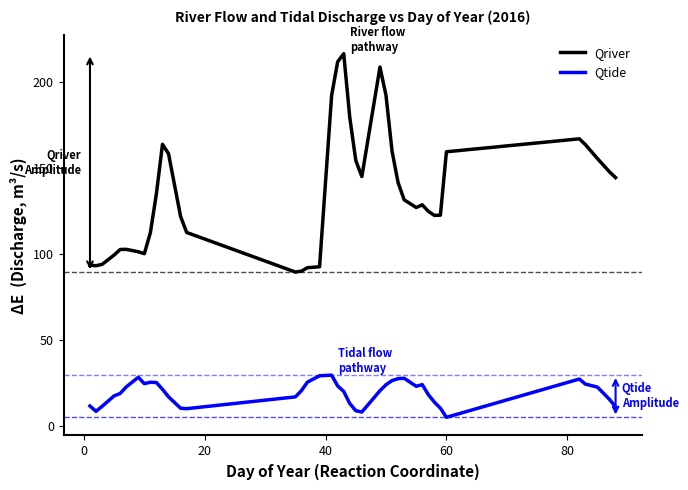

Which series has the widest spread of values?

Qriver